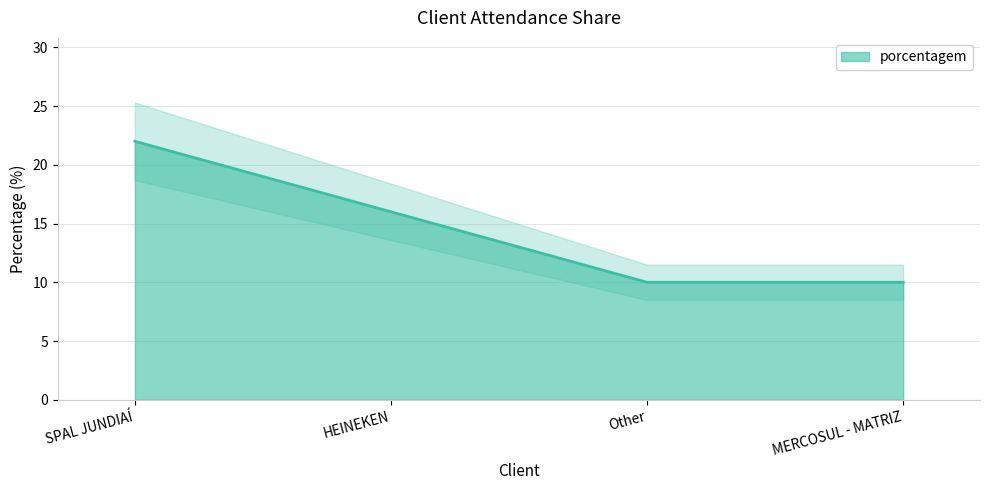

What is the label of the 2nd point from the left?

HEINEKEN